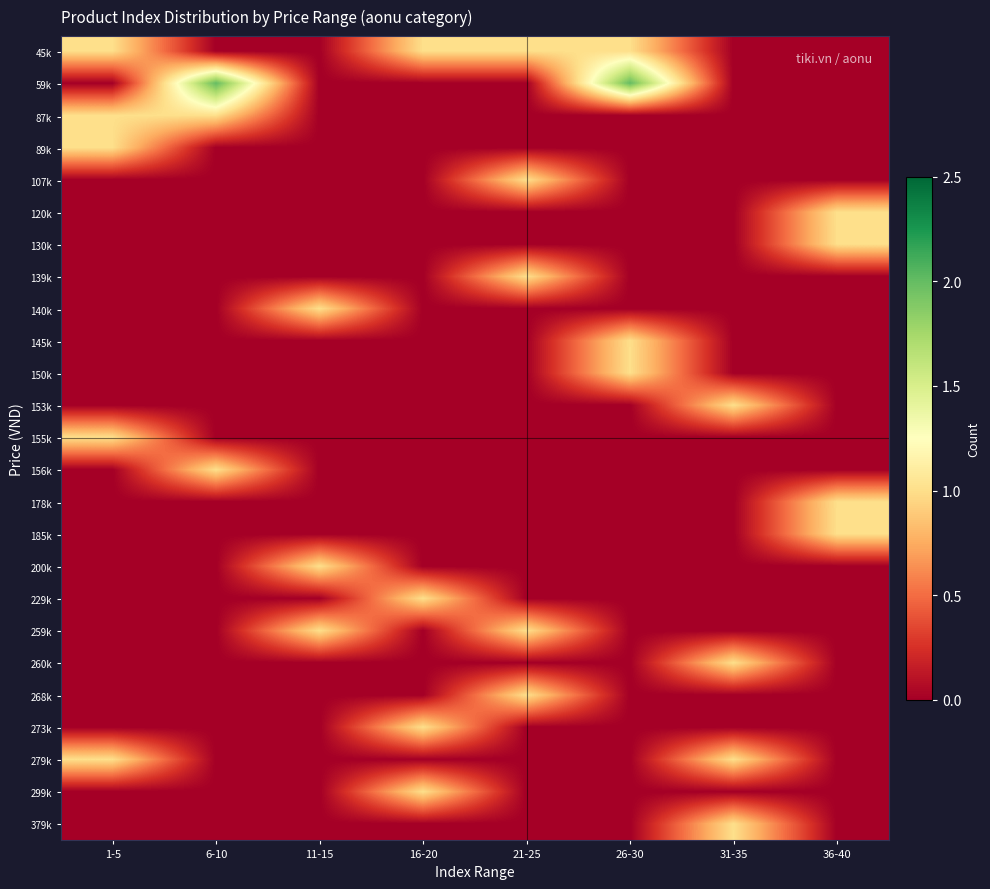

At which category does the chart reach its minimum across all series?

6-10